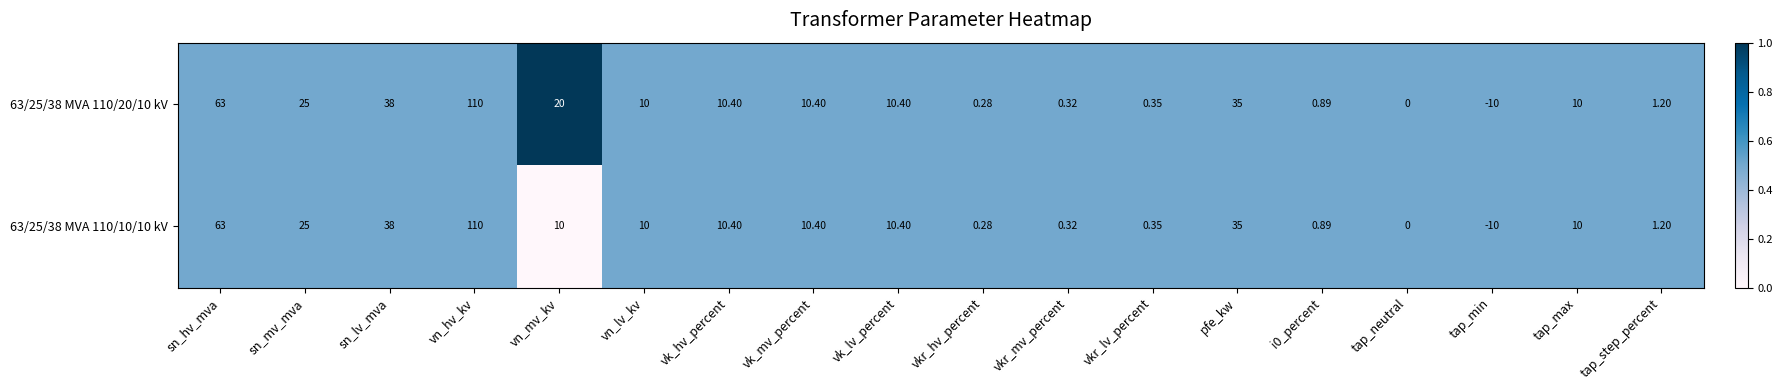

At which label is 63/25/38 MVA 110/10/10 kV closest to 50?

sn_lv_mva